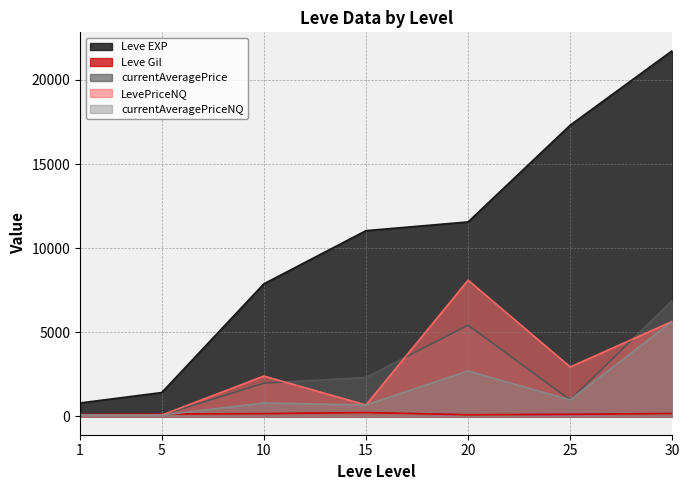

Which series changed the most between 20 and 30?

Leve EXP